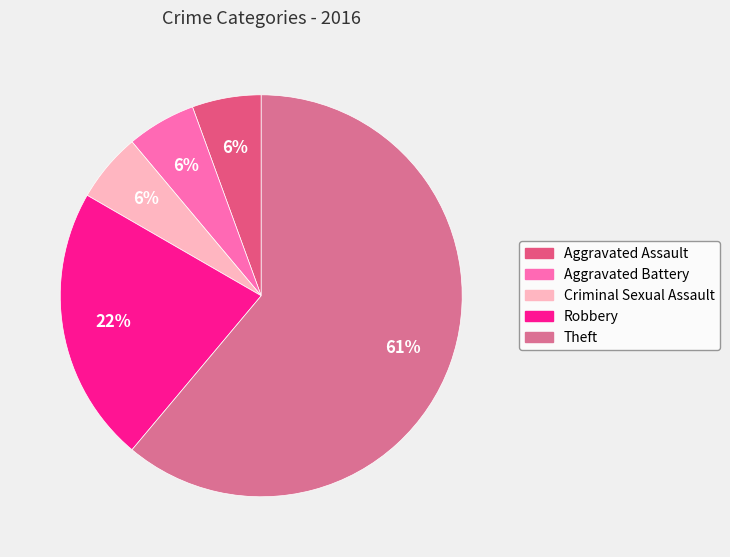

Which slice is the smallest?

Aggravated Assault